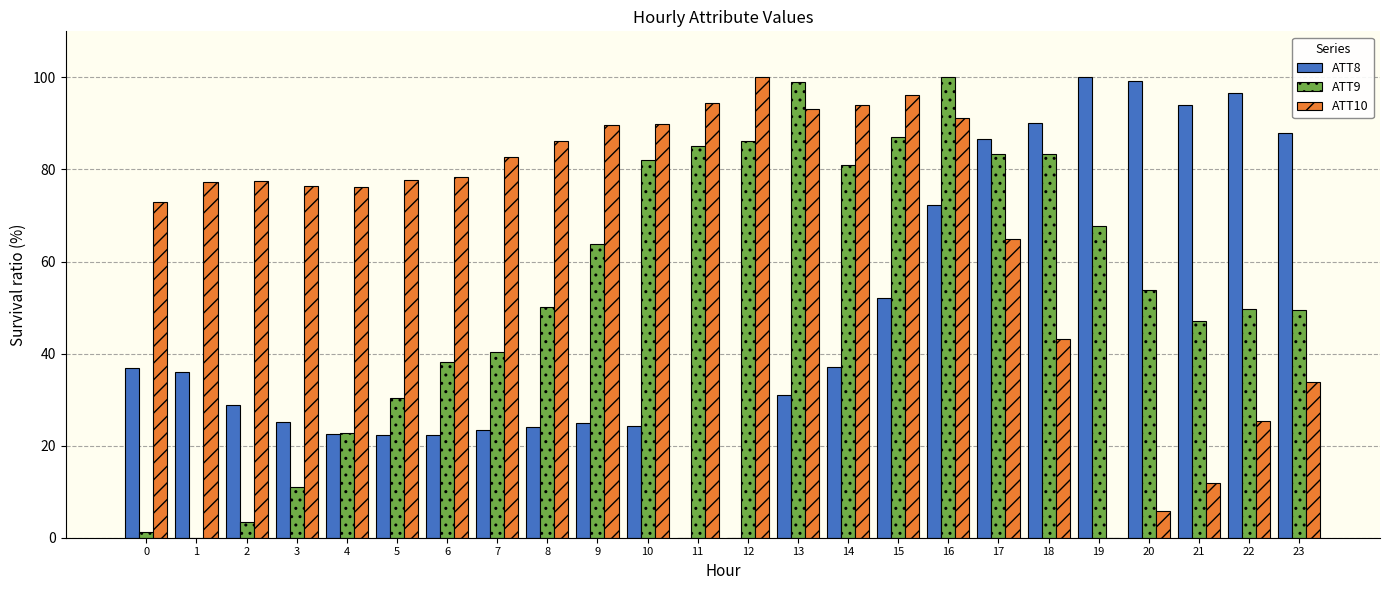

What value does the ATT10 series have at 3?

76.3